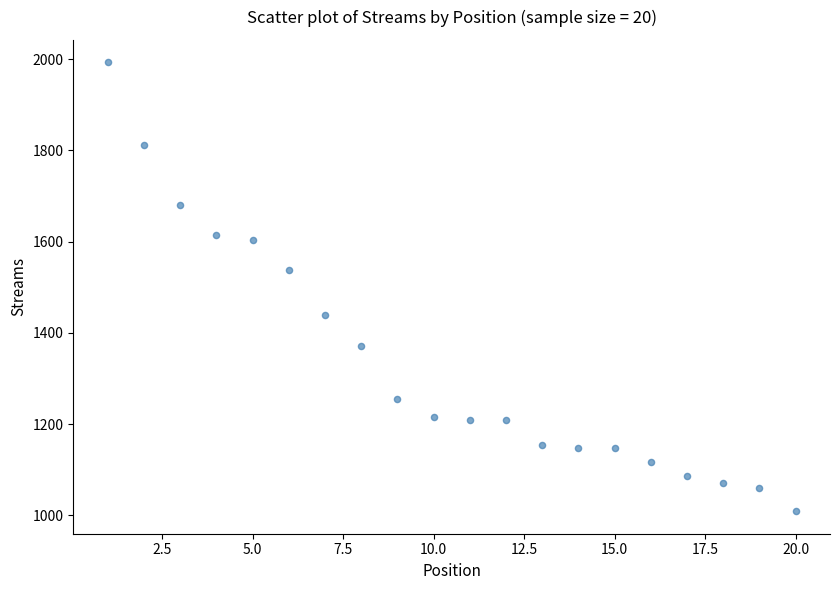

What Y value in the scatter plot is closest to 1501?

1538